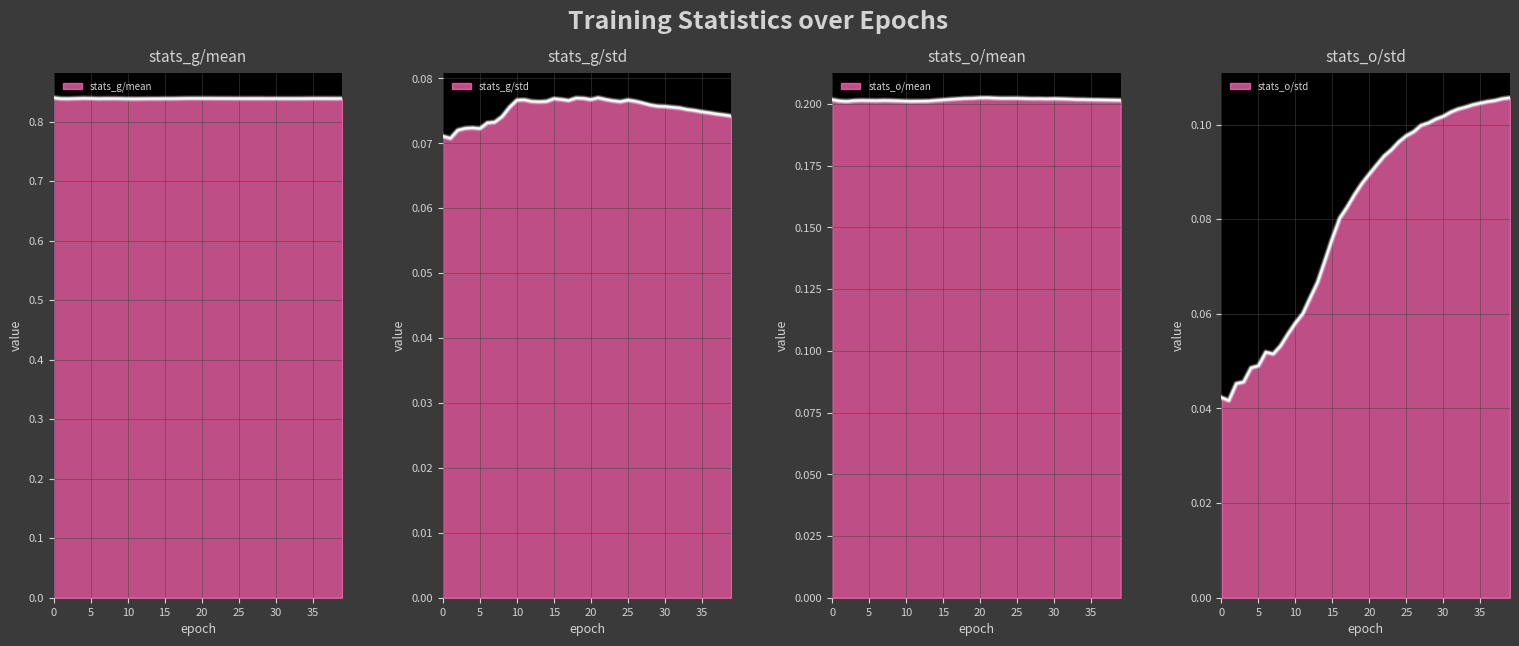

Is the value of stats_g/std at 12 greater than the value of stats_g/mean at 24?

No